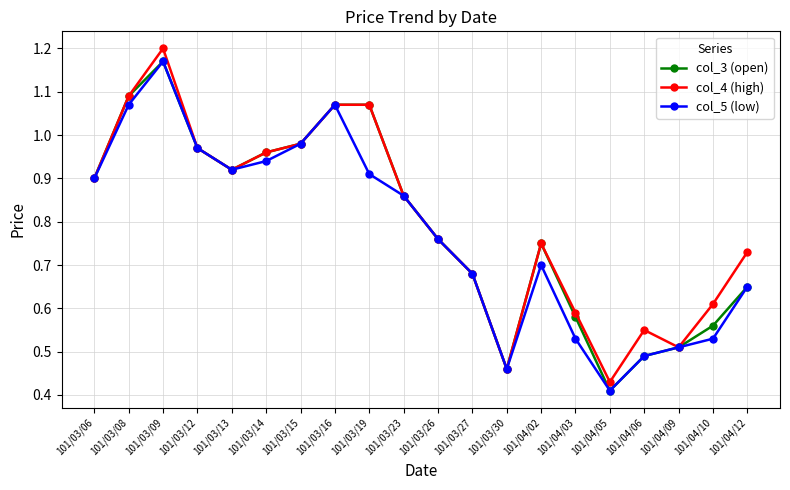

Which series has the widest spread of values?

col_4 (high)